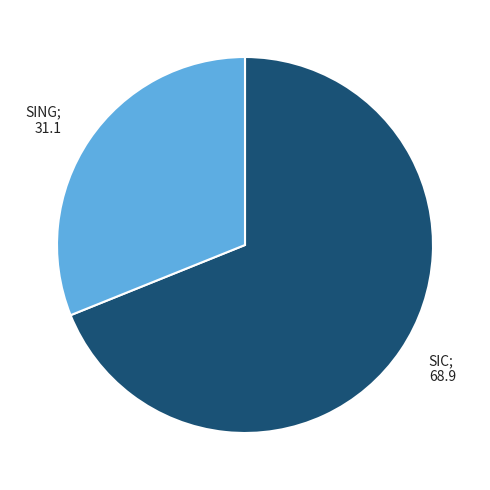

How many slices are in this pie chart?

2